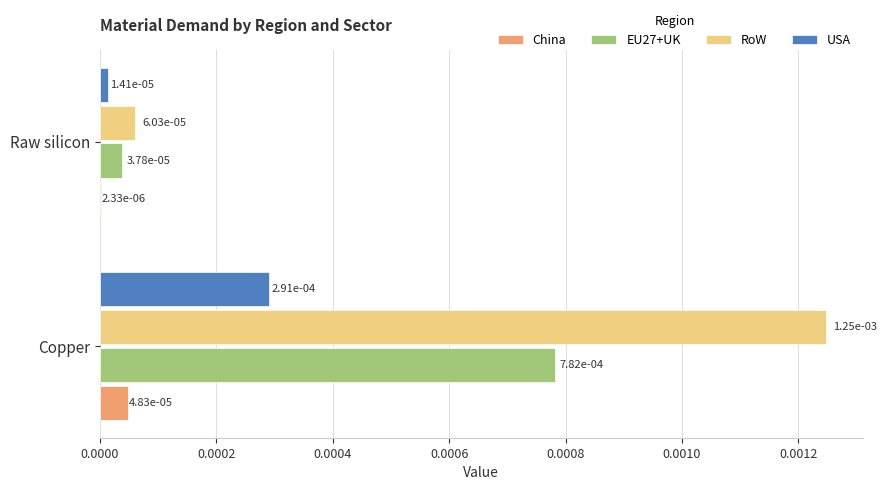

What are all the series names shown in the legend?

China, EU27+UK, RoW, USA